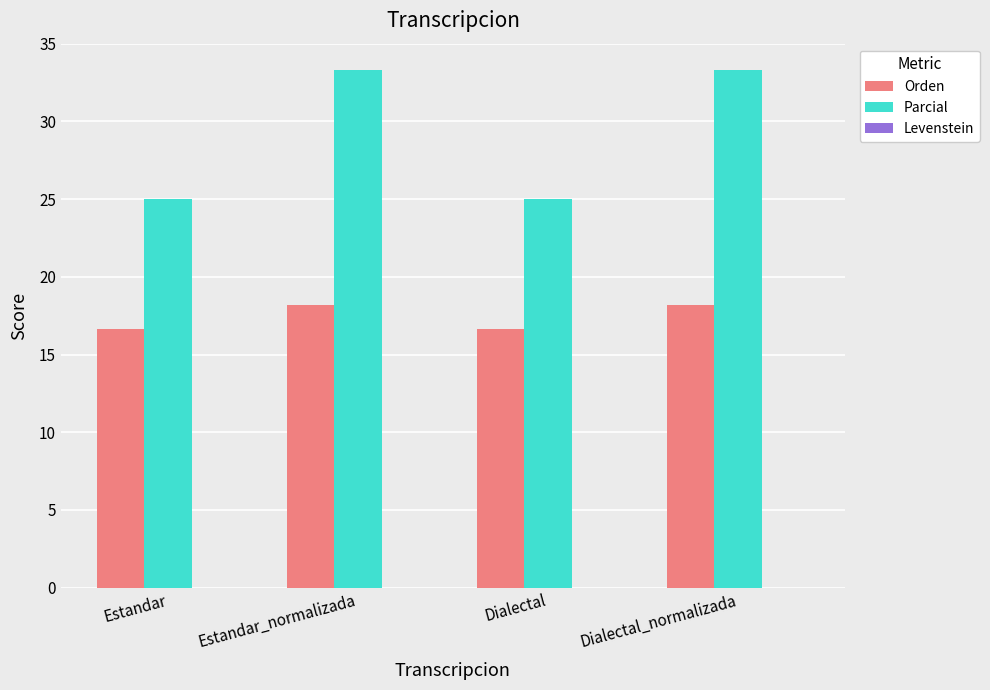

Between Dialectal and Dialectal_normalizada, which series saw the biggest shift?

Parcial